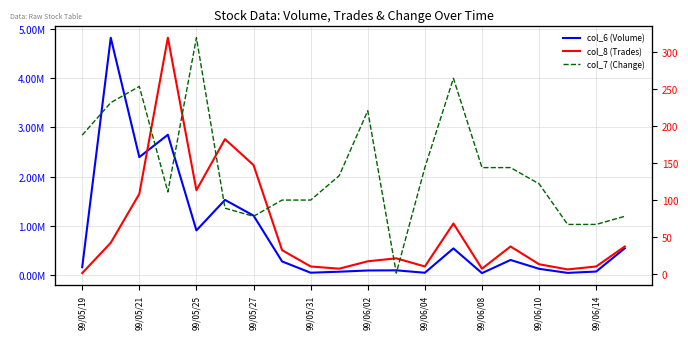

Which category has the lowest value in the col_8 (Trades) series?

99/05/19